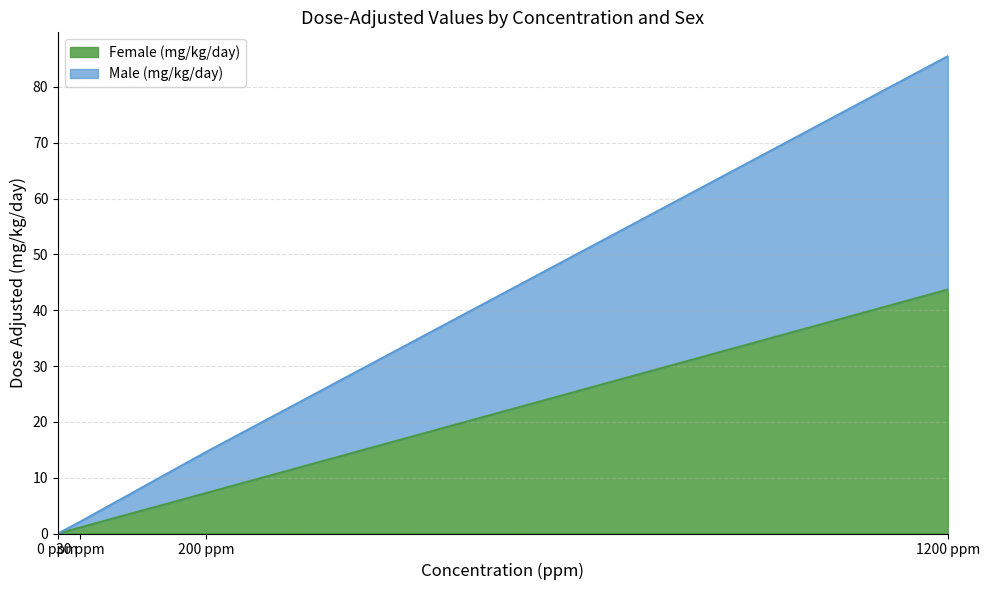

What is the total value across all series at 200 ppm?

14.6